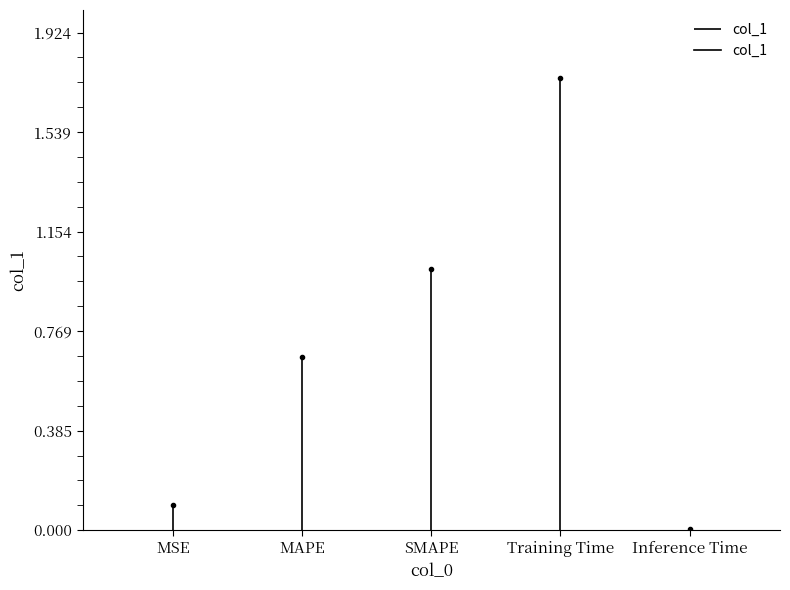

Count the values in the range 0 to 1.

2